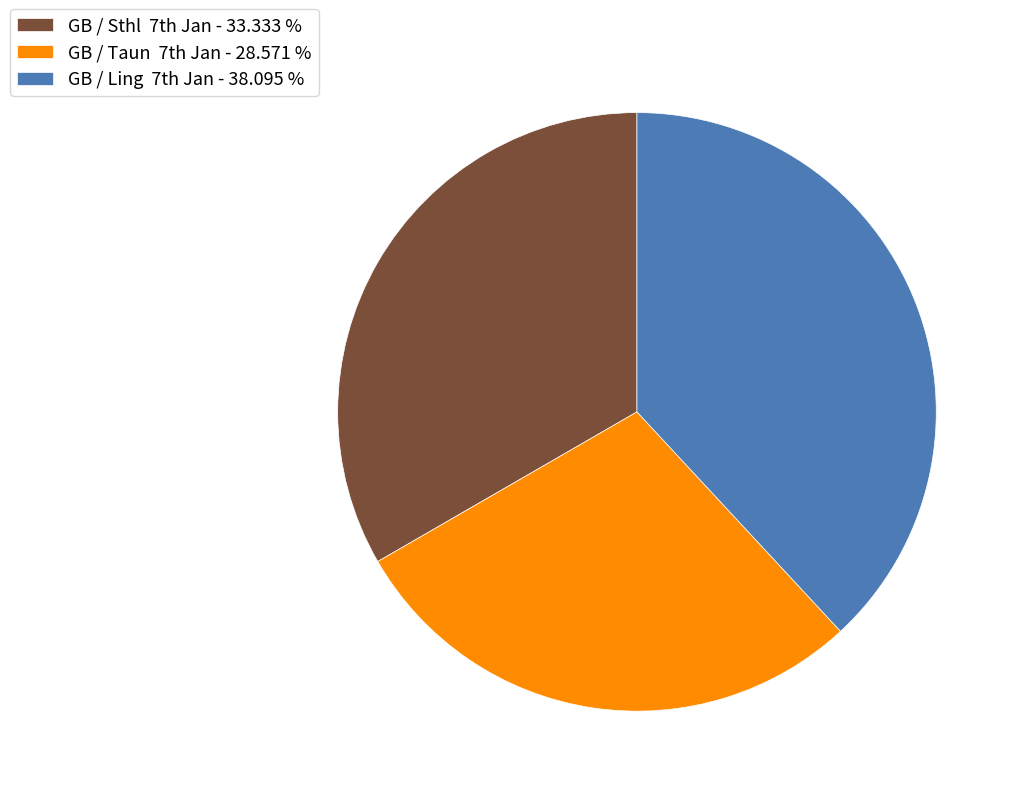

Is there a majority slice in this chart?

No